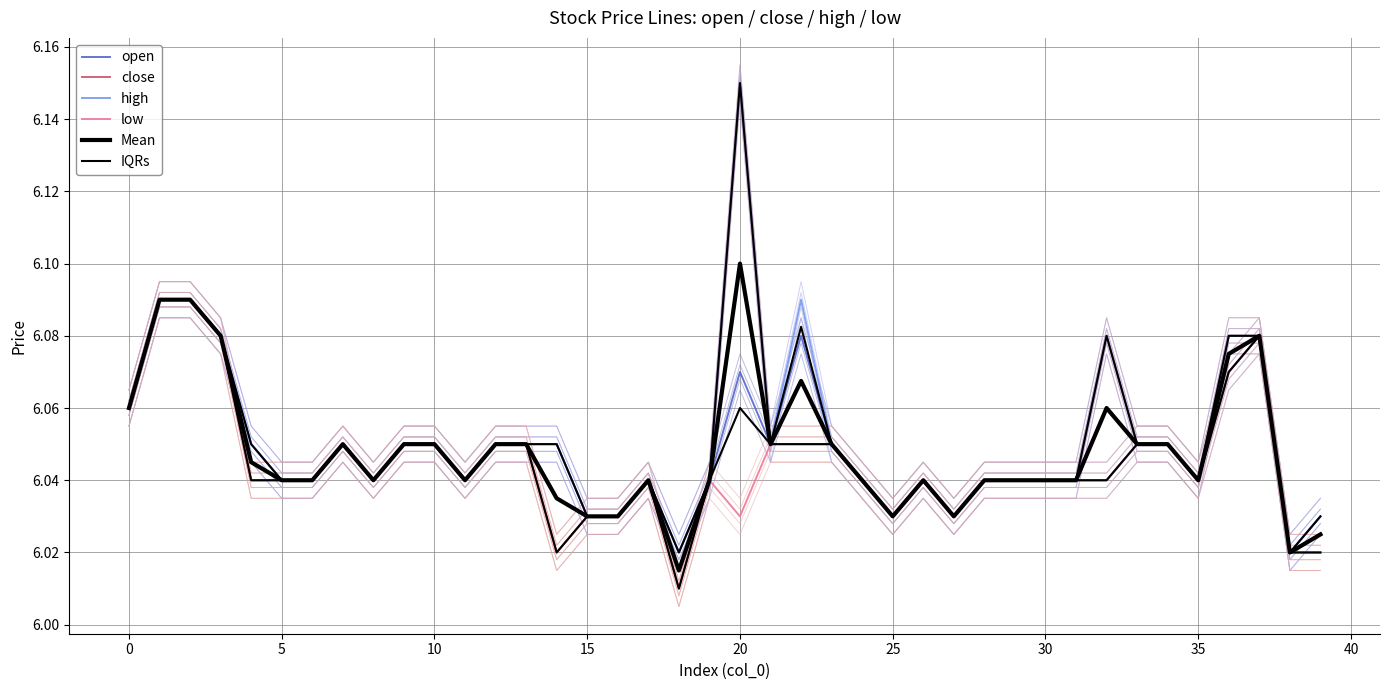

What is the difference between the second highest and minimum values in the high series?

0.1